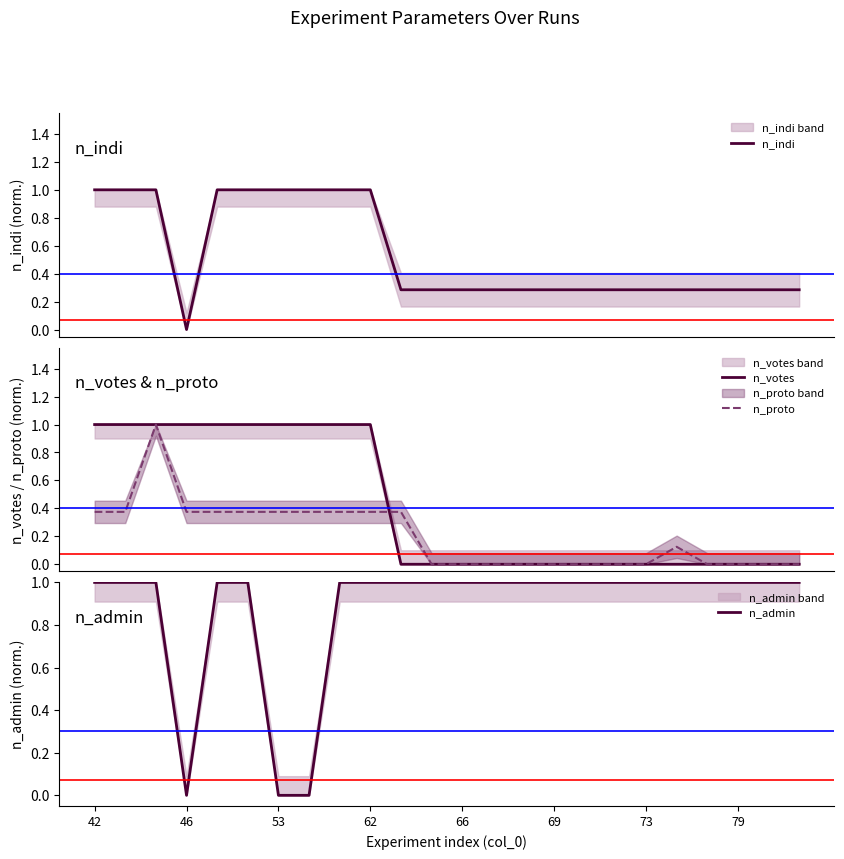

What are all the series names shown in the legend?

n_indi, n_votes, n_proto, n_admin